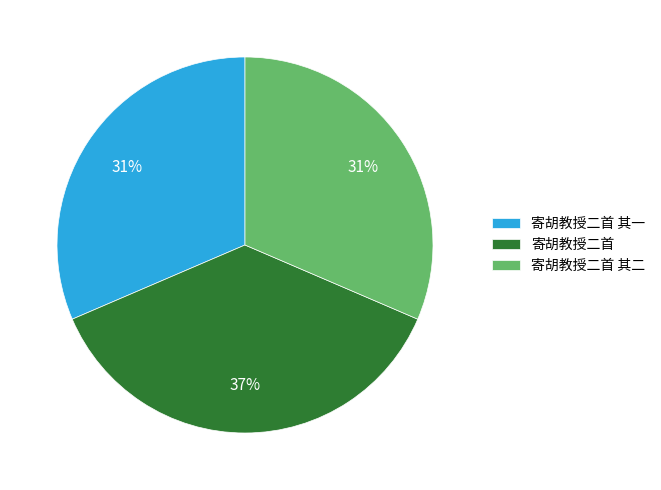

Do 寄胡教授二首 and 寄胡教授二首 其二 together represent more than half of the pie?

Yes